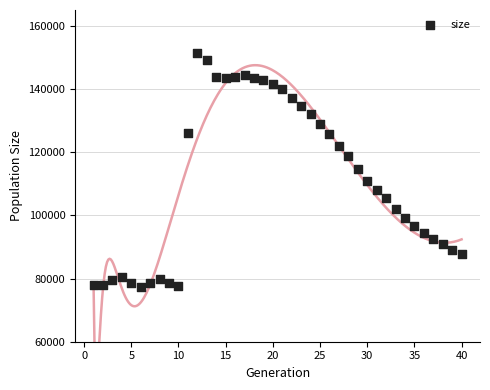

What is the range of X values (max minus min)?

39